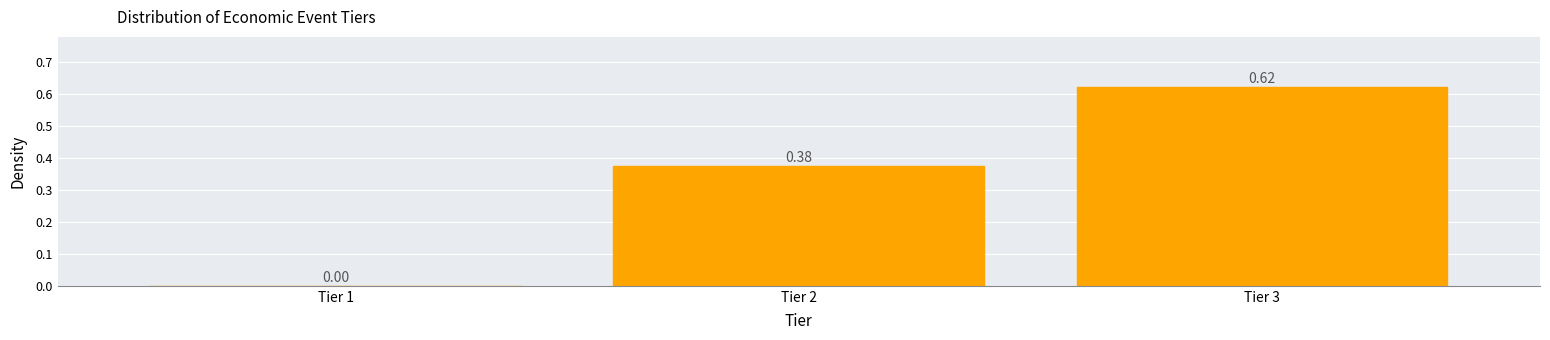

What is the sum of all values?

1.0